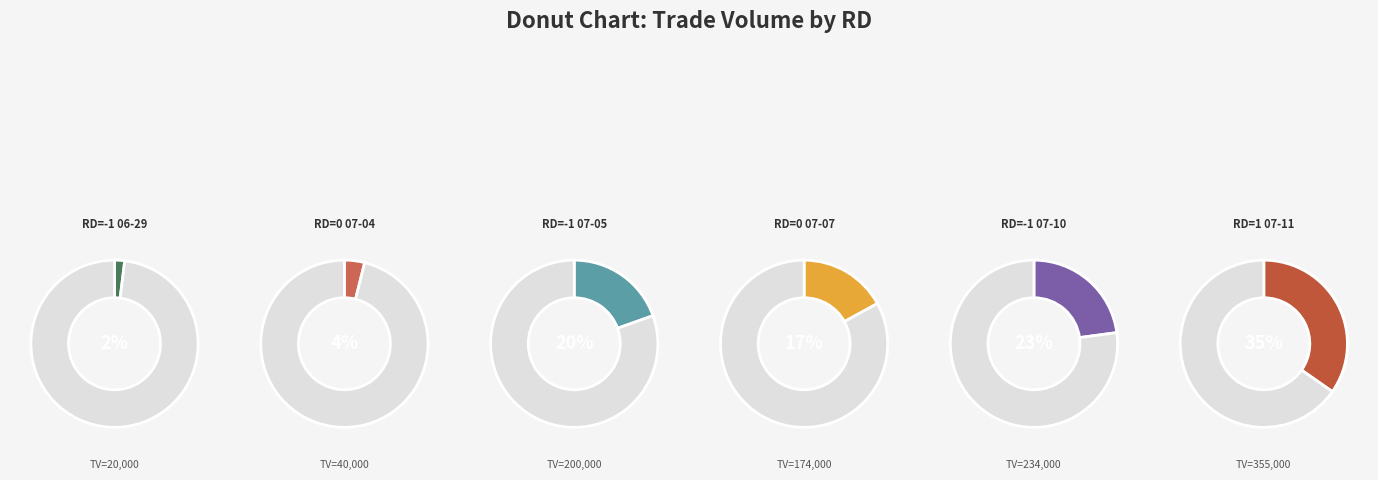

What is the change in value from 0 (2017-07-04) to 0 (2017-07-07)?

+134000